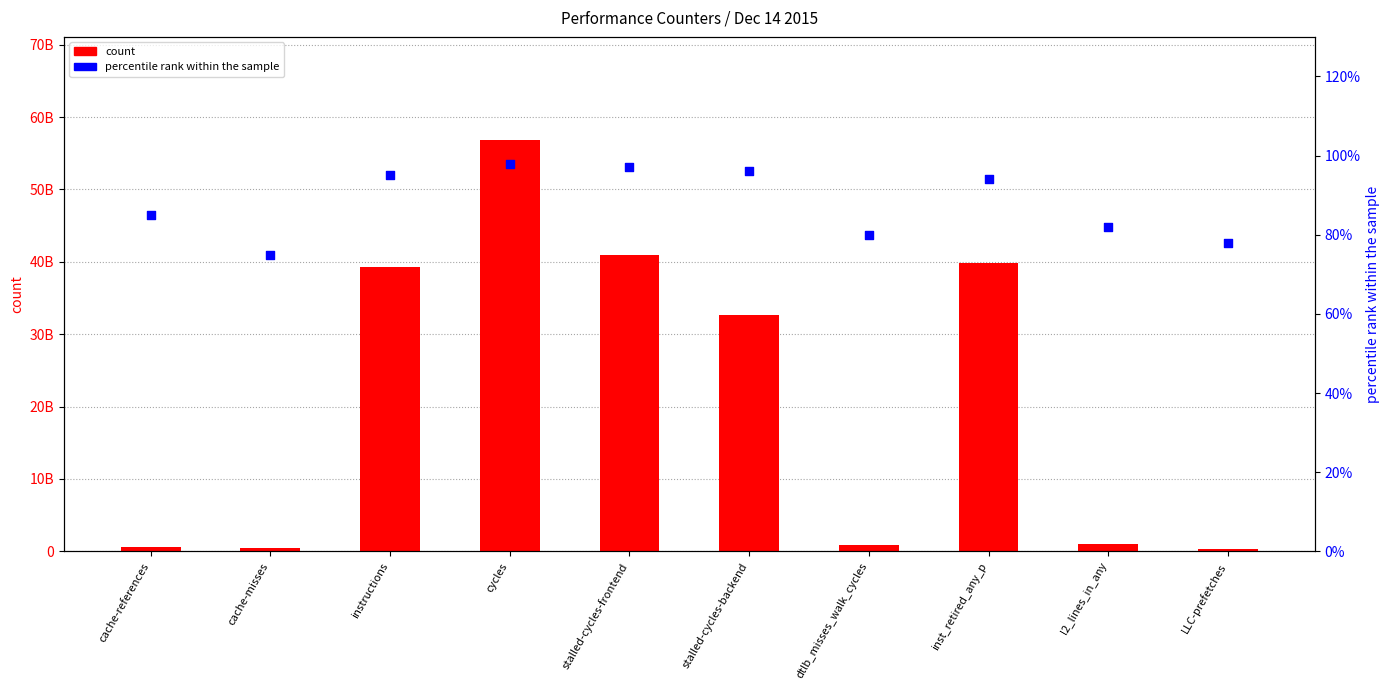

At how many categories does at least one series exceed 6544009087?

5